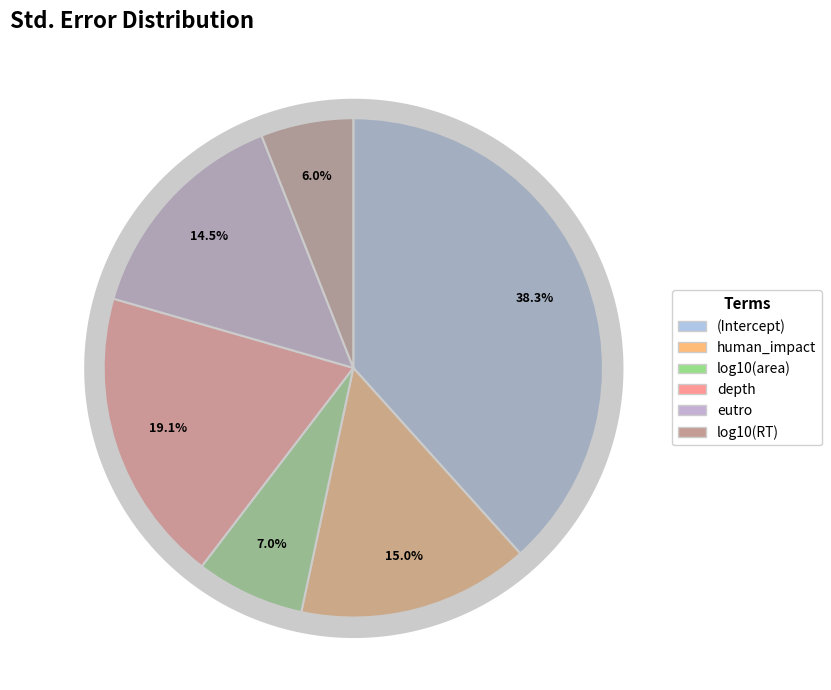

To the nearest percent, what portion does (Intercept) represent?

38%